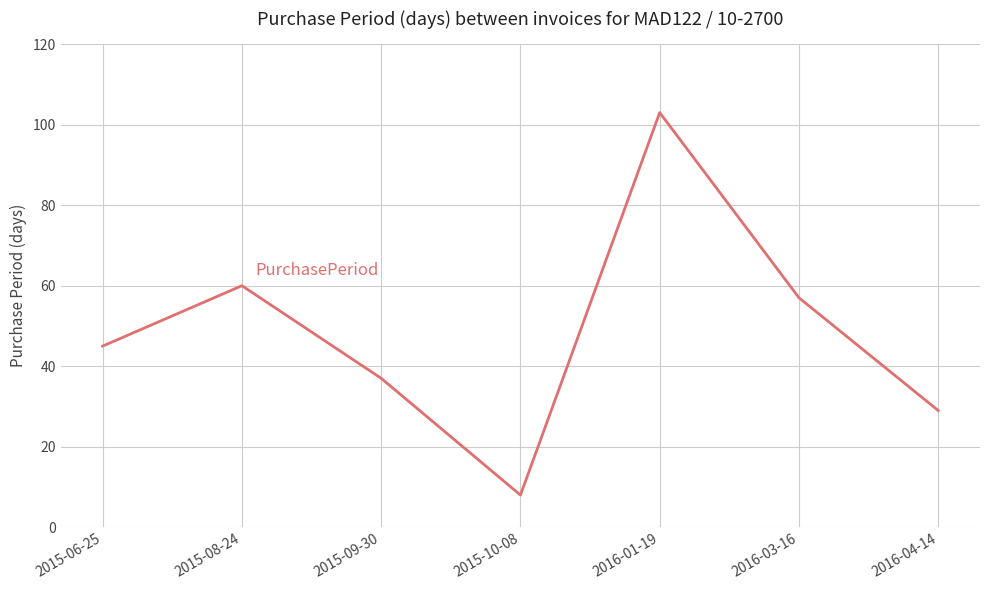

Reading left to right, extract all data points from this chart.

45	60	37	8	103	57	29